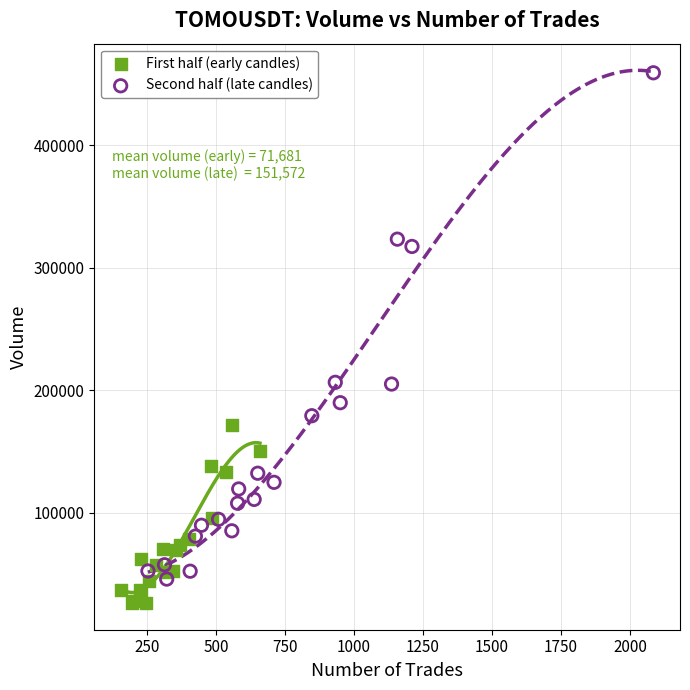

Which series contains the lowest Y value?

First half (early candles)